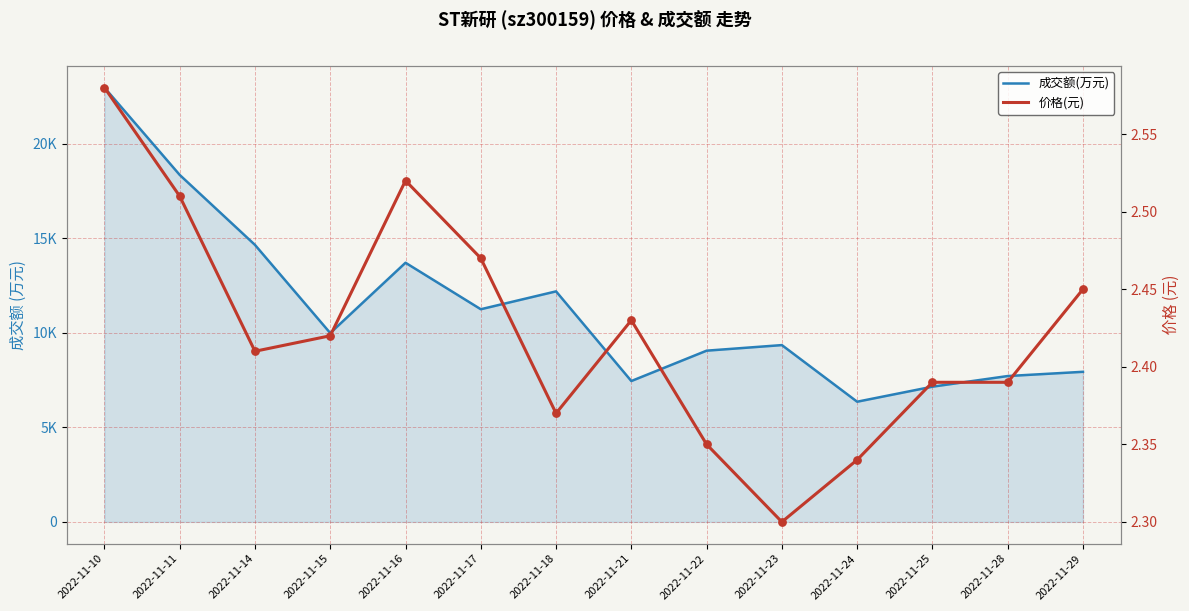

Which series has the largest Y range (max minus min)?

成交额(万元)